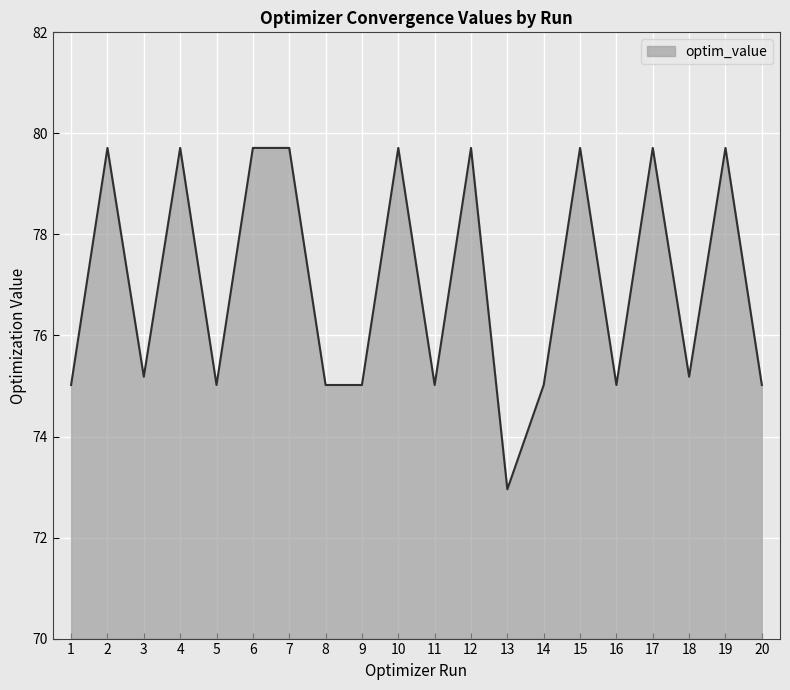

What is the ratio of the value at 4 to the value at 3?

1.1